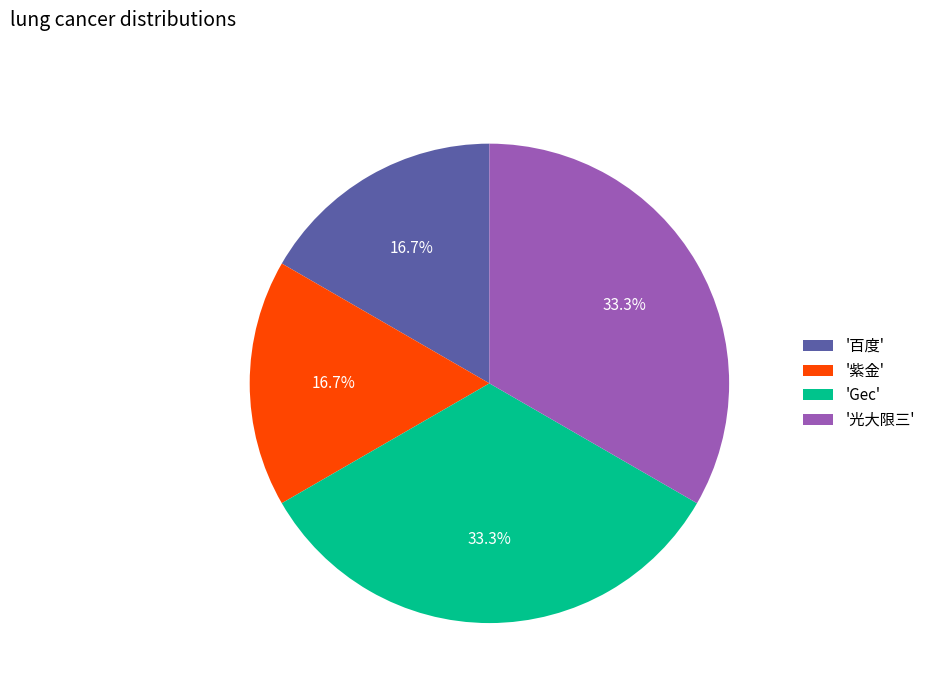

Is the sum of 'Gec' and '光大限三' greater than half?

Yes